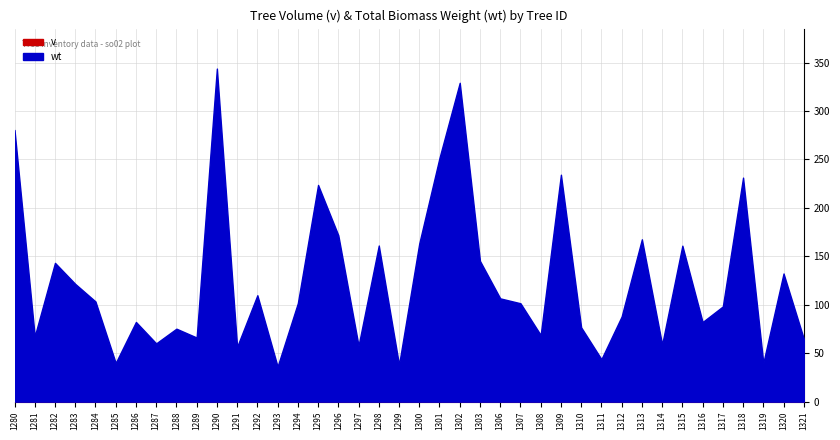

Between 1307 and 1290, which is larger?

1290